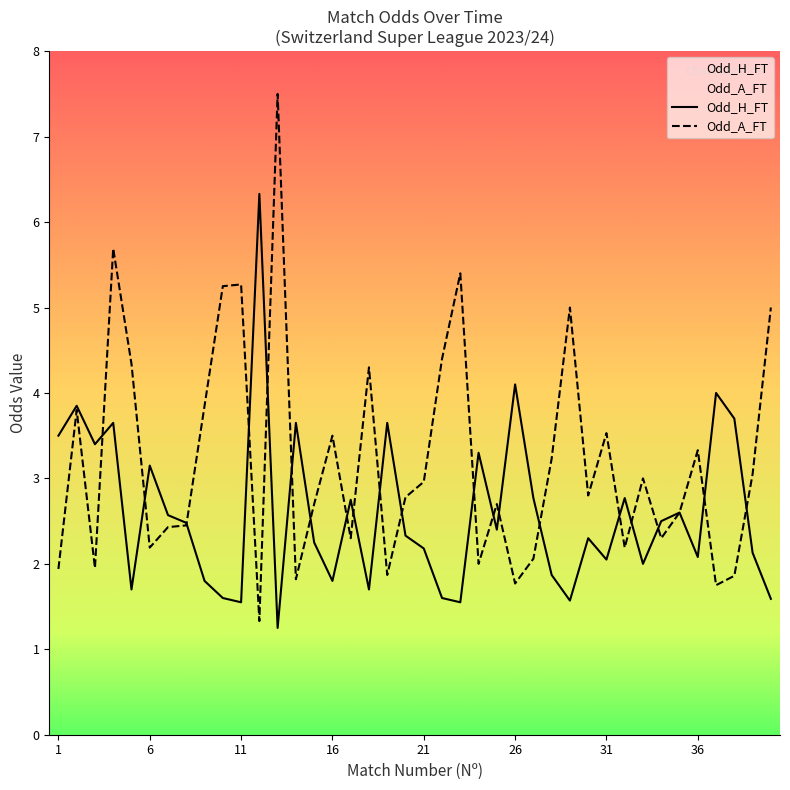

How many data points in Odd_H_FT are above 2?

27